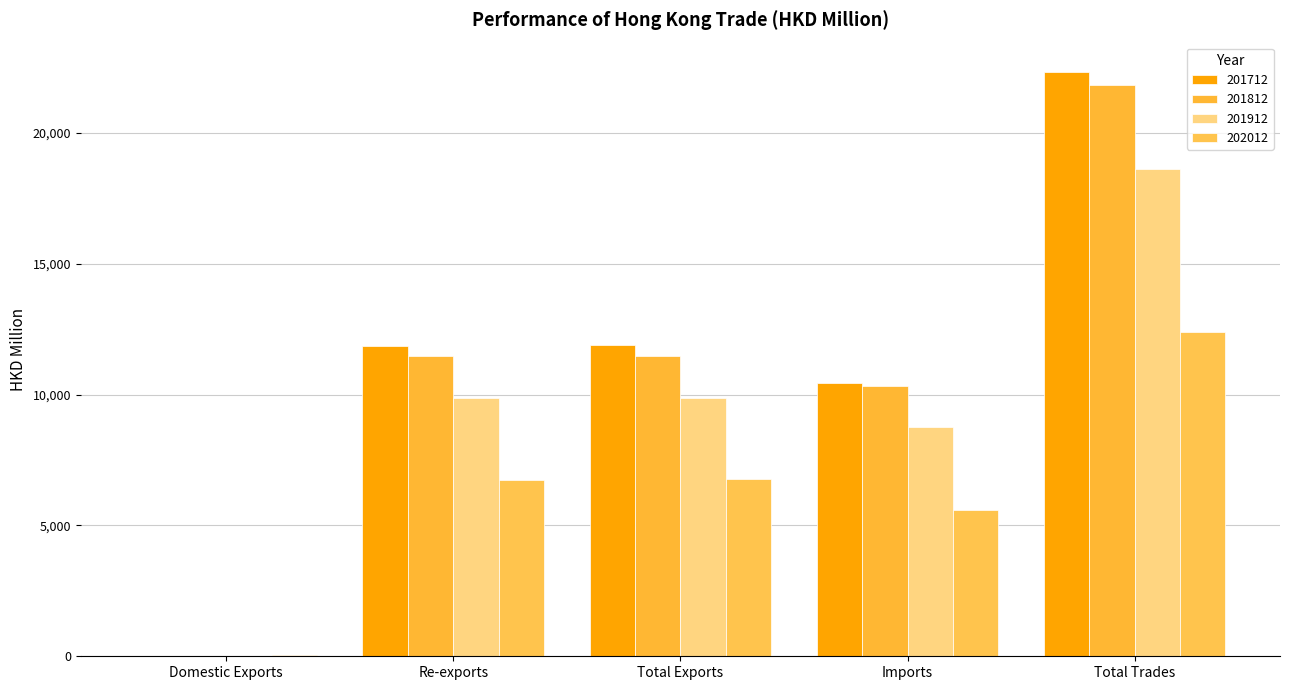

How many values in the 202012 series exceed 6724?

3